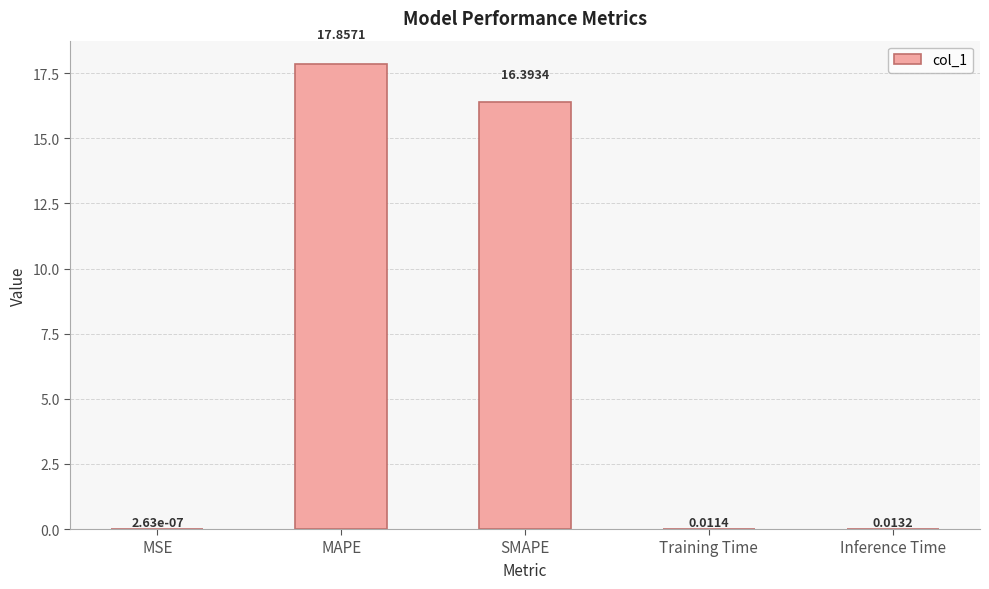

Where is the data nearest to the value 8?

Inference Time